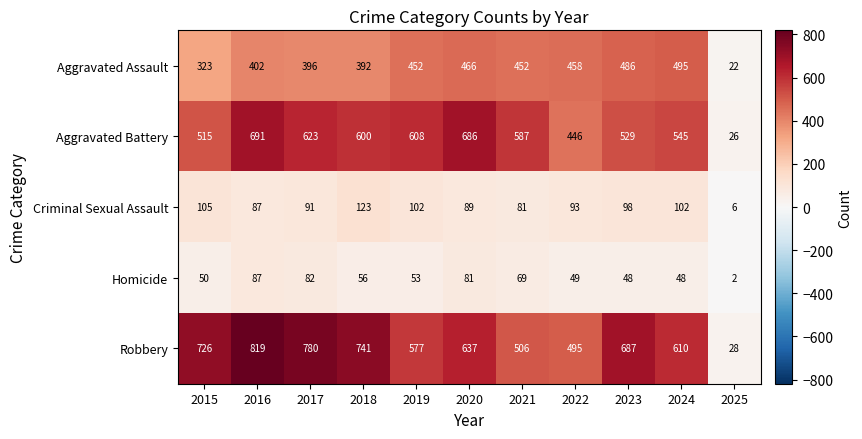

At which category is the sum across all series the highest?

2016